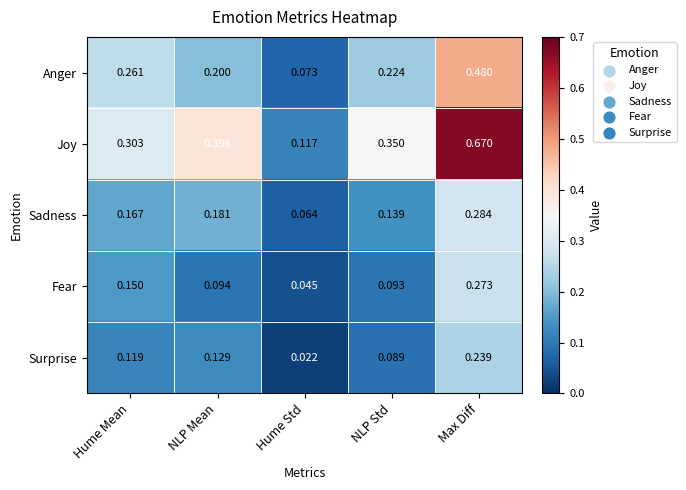

How many series are shown in this chart?

5